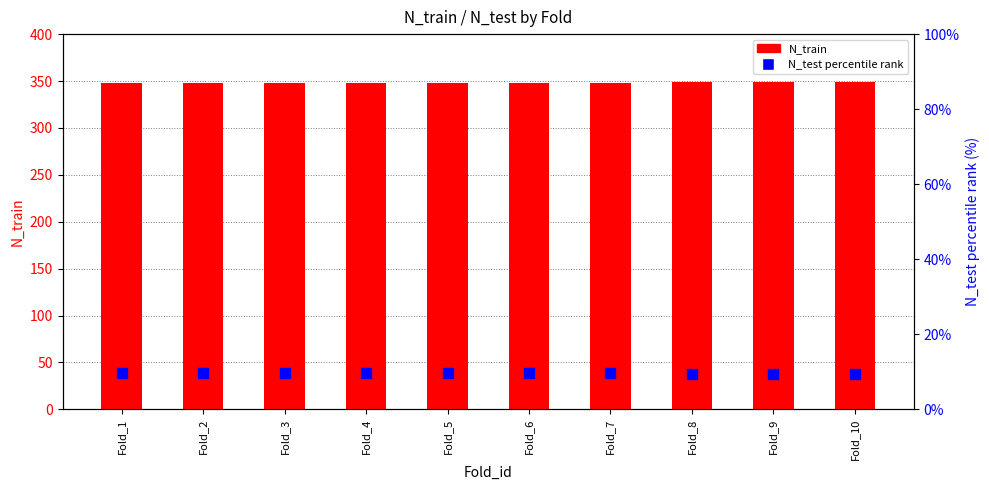

Is the value of N_test percentile rank at Fold_7 greater than the value of N_train at Fold_10?

No